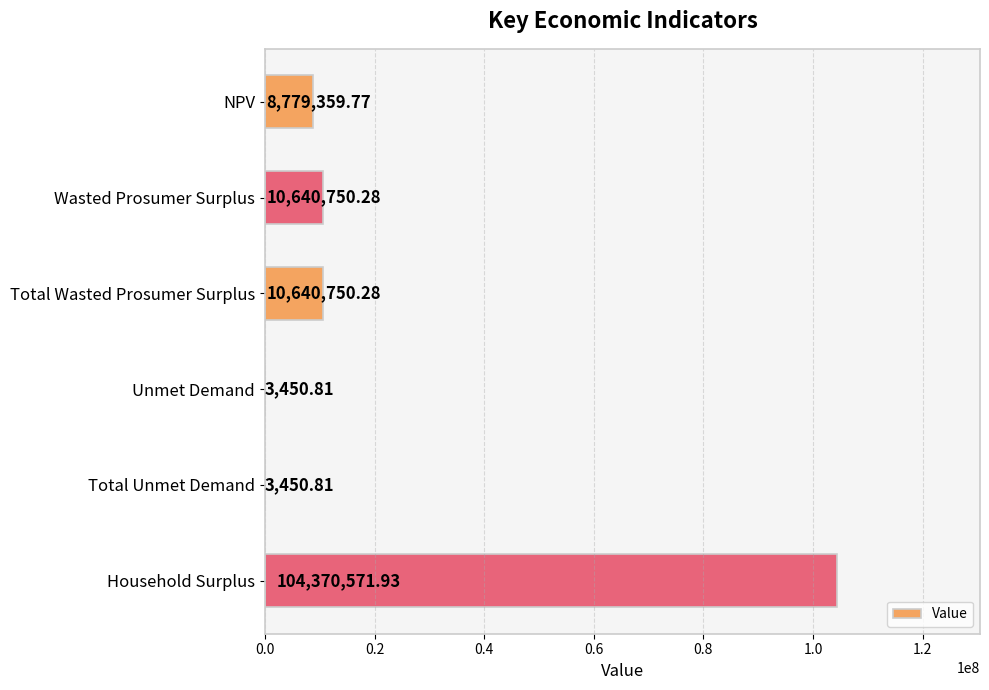

Which has a higher value, Wasted Prosumer Surplus or Household Surplus?

Household Surplus